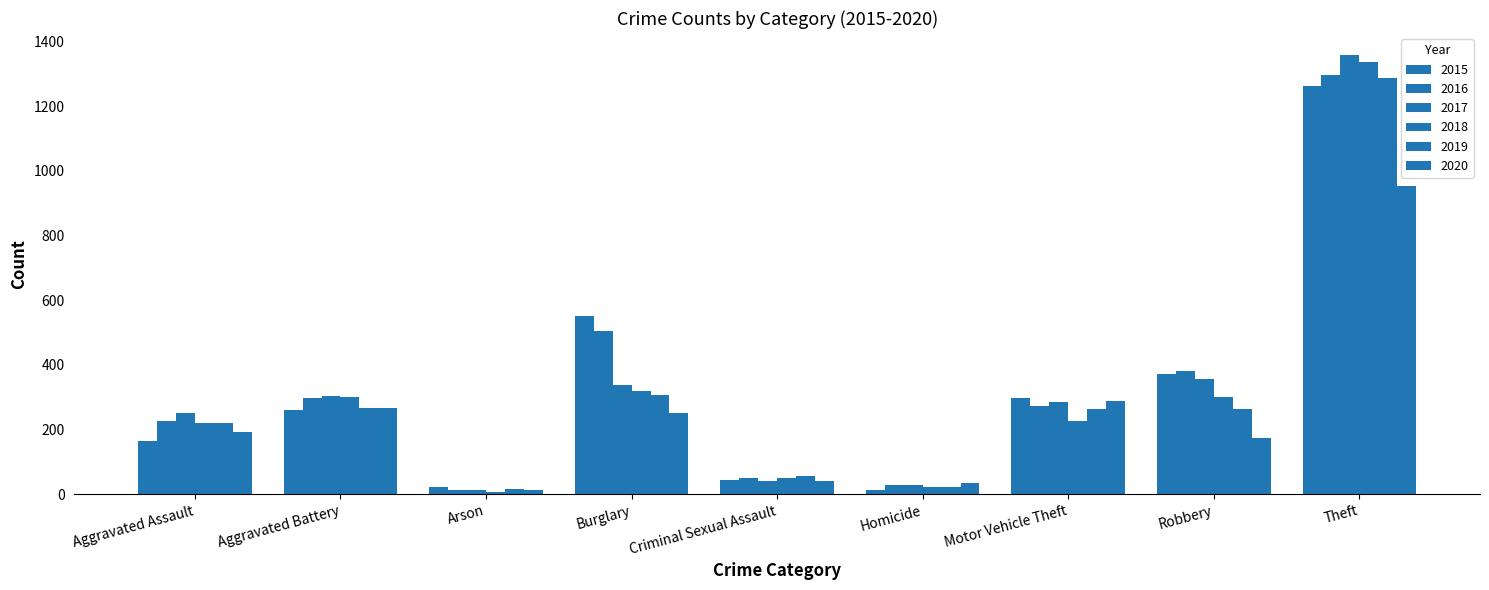

Does the chart contain stacked bars?

No